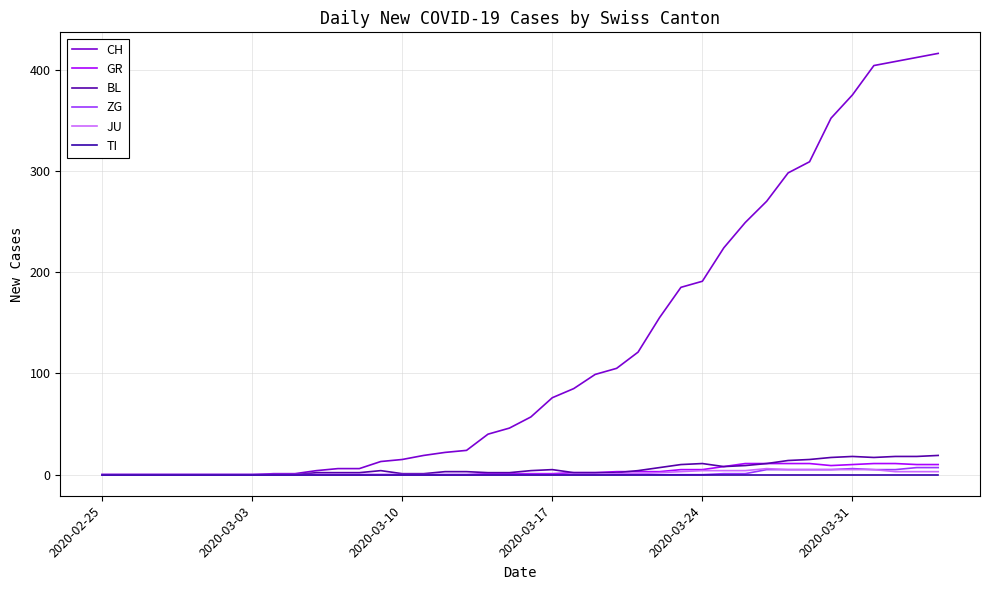

Does the chart have visible grid lines?

Yes